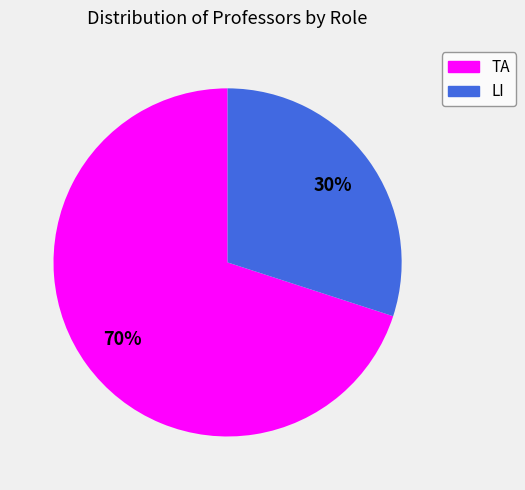

The TA slice represents 70% of the pie. True or false?

True